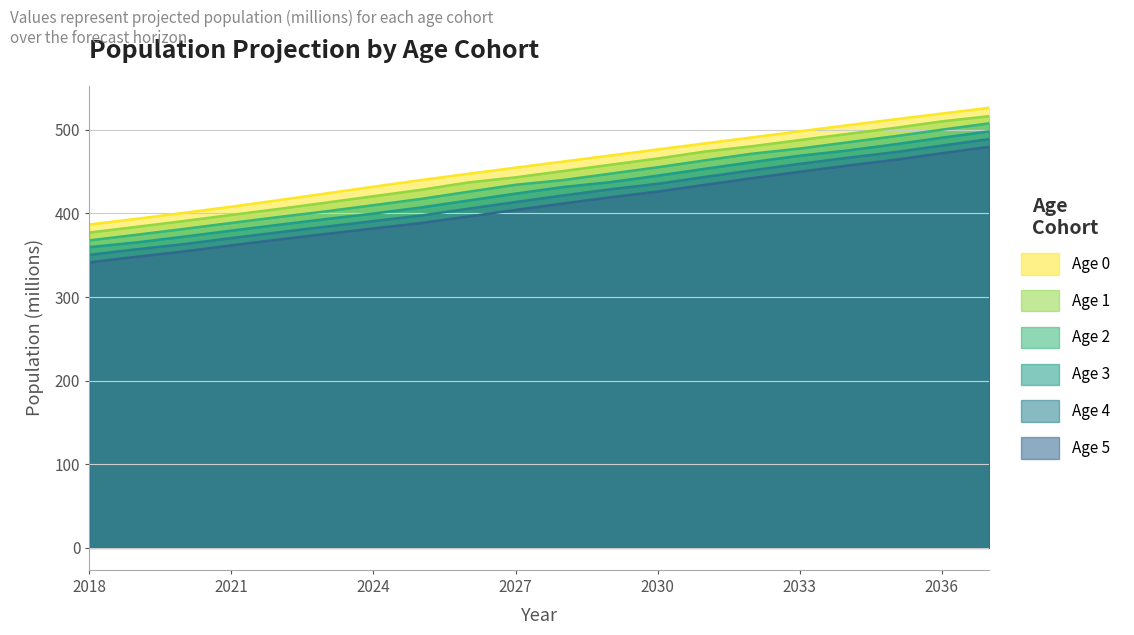

Is it true that Age 0 equals 476.5 at 2030?

True